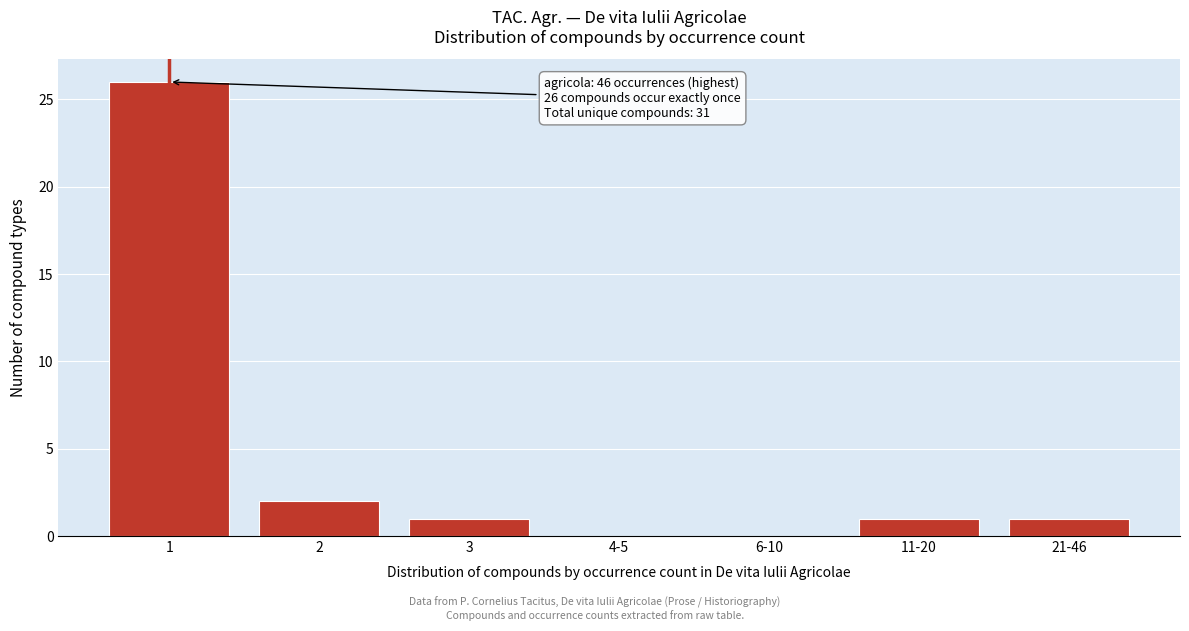

True or false: the data shows 1 at 3.

True